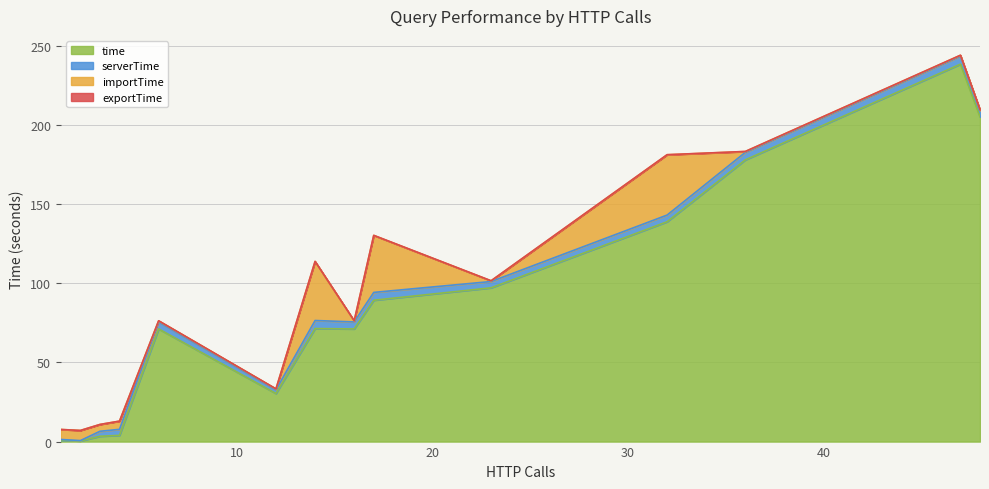

How many interior local valleys does the time series have?

3